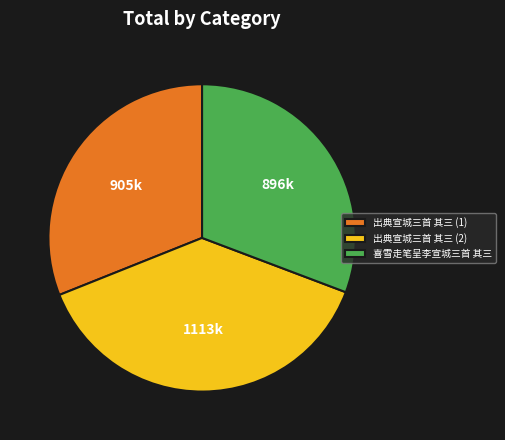

Do 出典宣城三首 其三 (2) and 喜雪走笔呈李宣城三首 其三 together represent more than half of the pie?

Yes